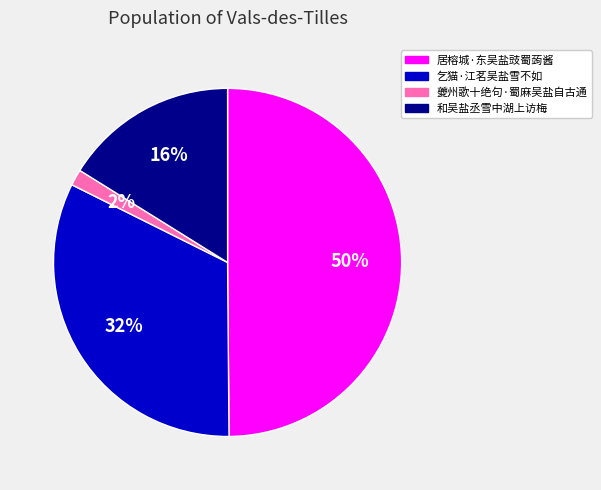

How many segments does this pie chart have?

4